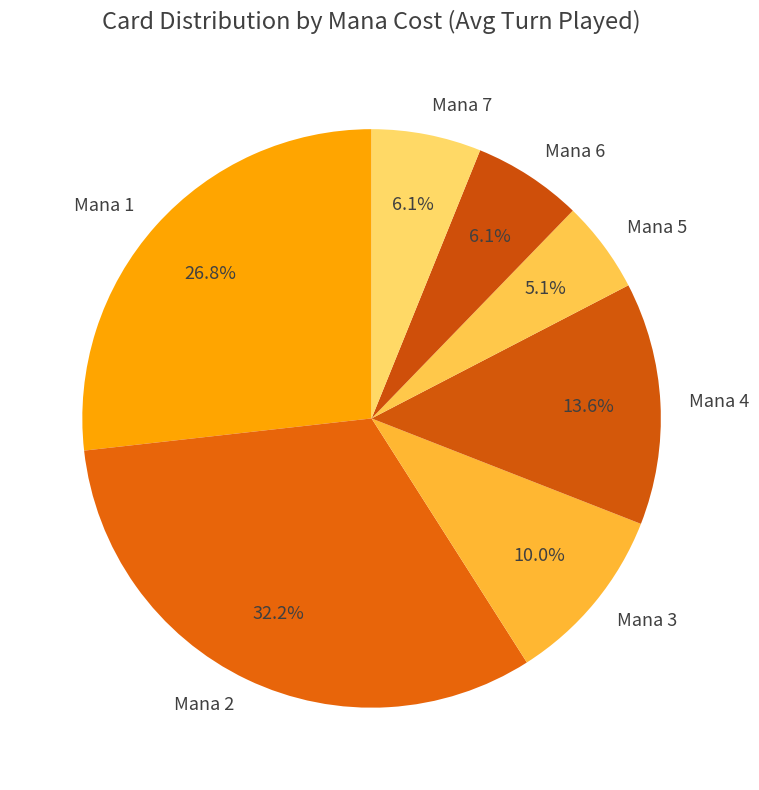

How many segments does this pie chart have?

7